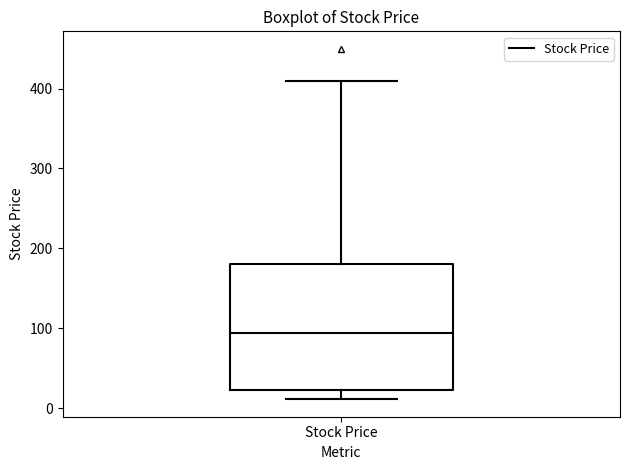

Where does the lower whisker of the box for Stock Price end on the y-axis? The values are not printed on the chart, so give them approximately, as read against the axis.

10